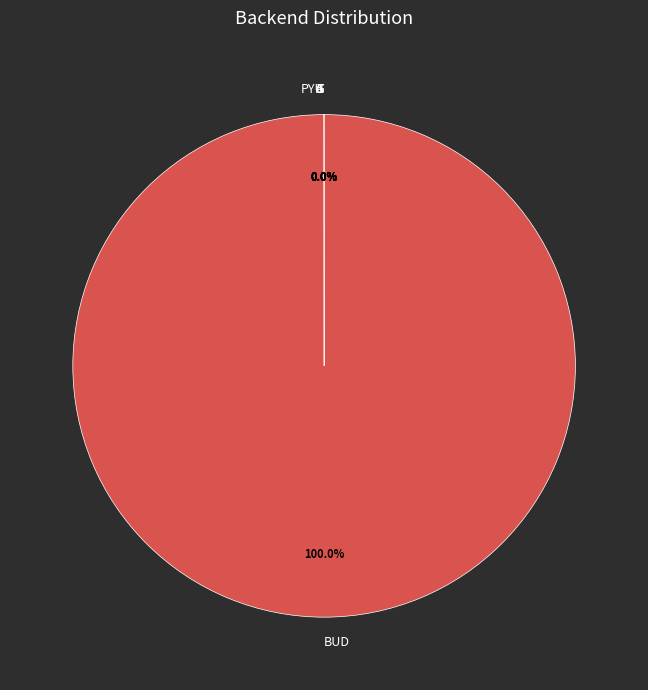

Which category has the biggest portion of the pie?

BUD